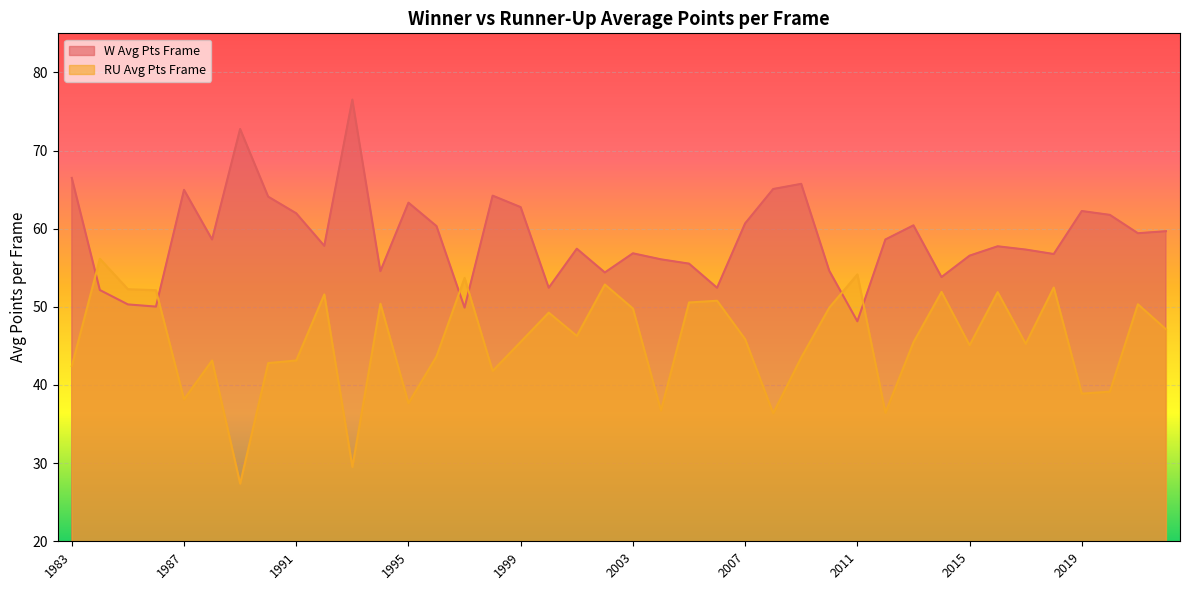

After their last crossing, which series has the higher values: RU Avg Pts Frame or W Avg Pts Frame?

W Avg Pts Frame